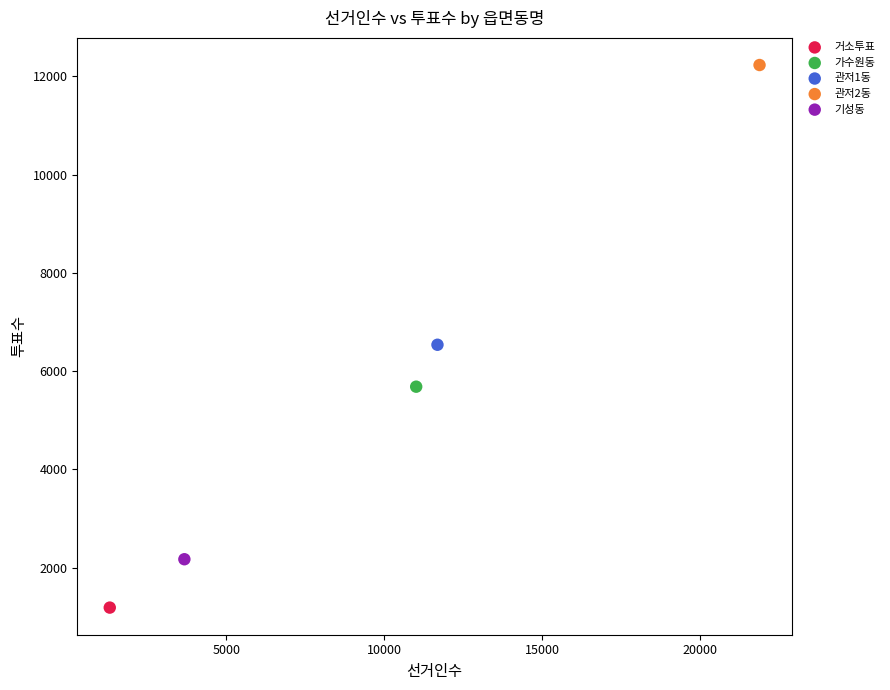

What are all the series names shown in the legend?

거소투표, 가수원동, 관저1동, 관저2동, 기성동